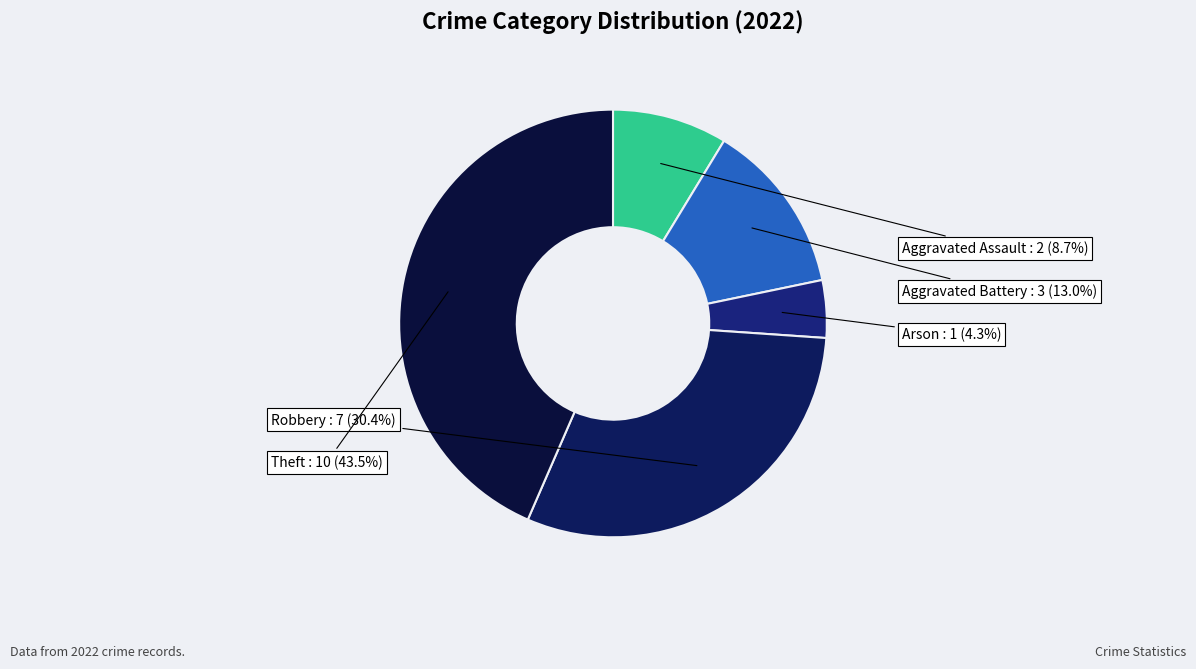

Is there a majority slice in this chart?

No